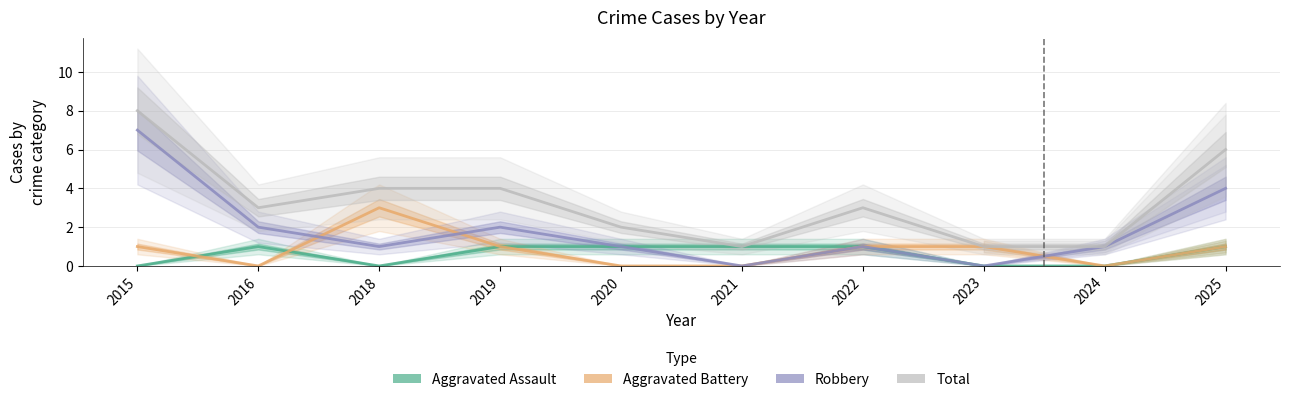

True or false: Aggravated Battery and Total cross at least once.

False